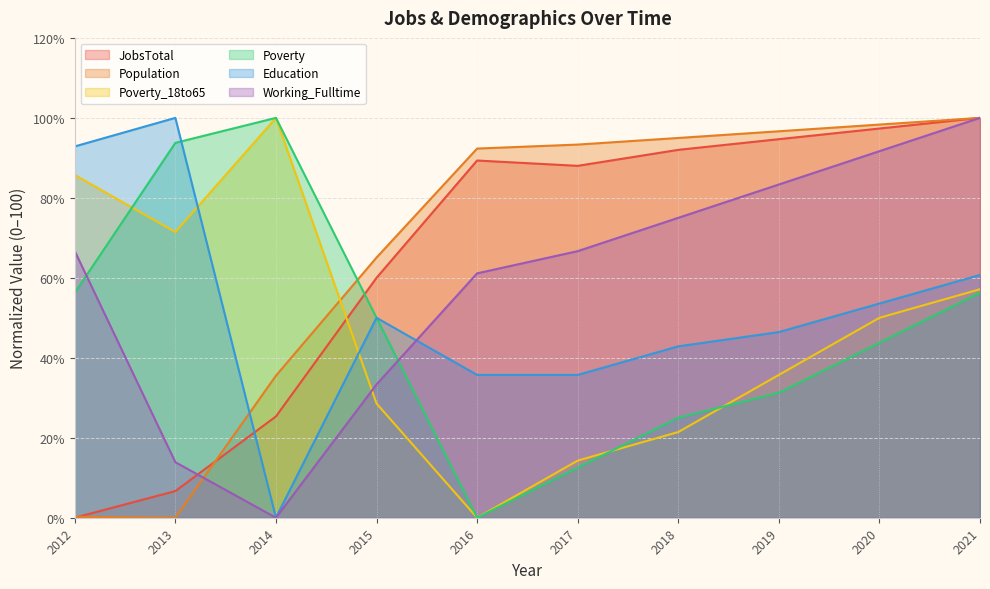

Which label corresponds to the largest value in the chart?

2021